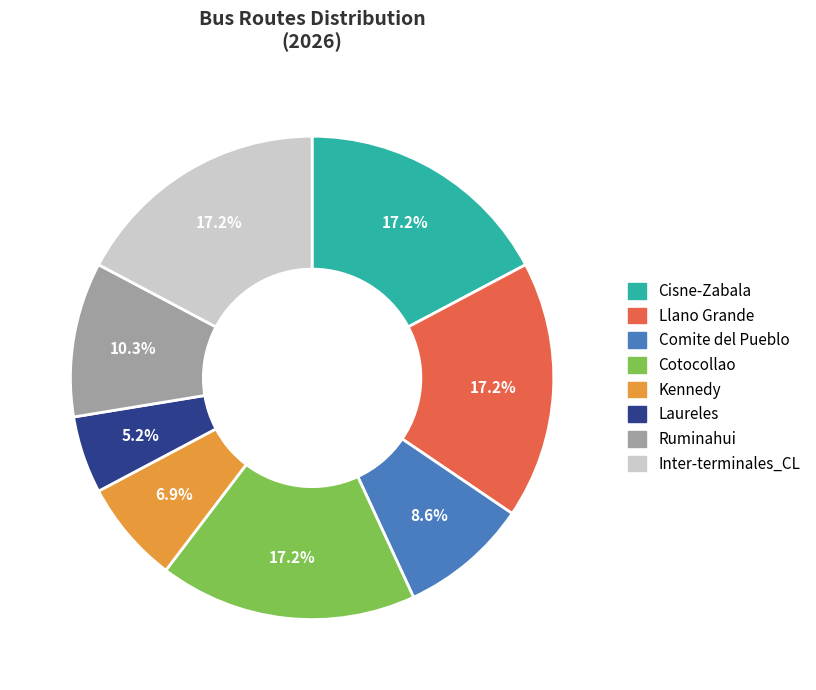

Count the number of slices in the pie.

8